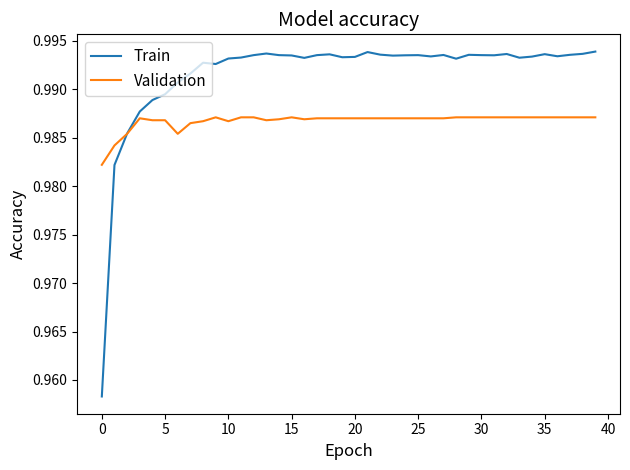

After their last crossing, which series has the higher values: Train or Validation?

Train